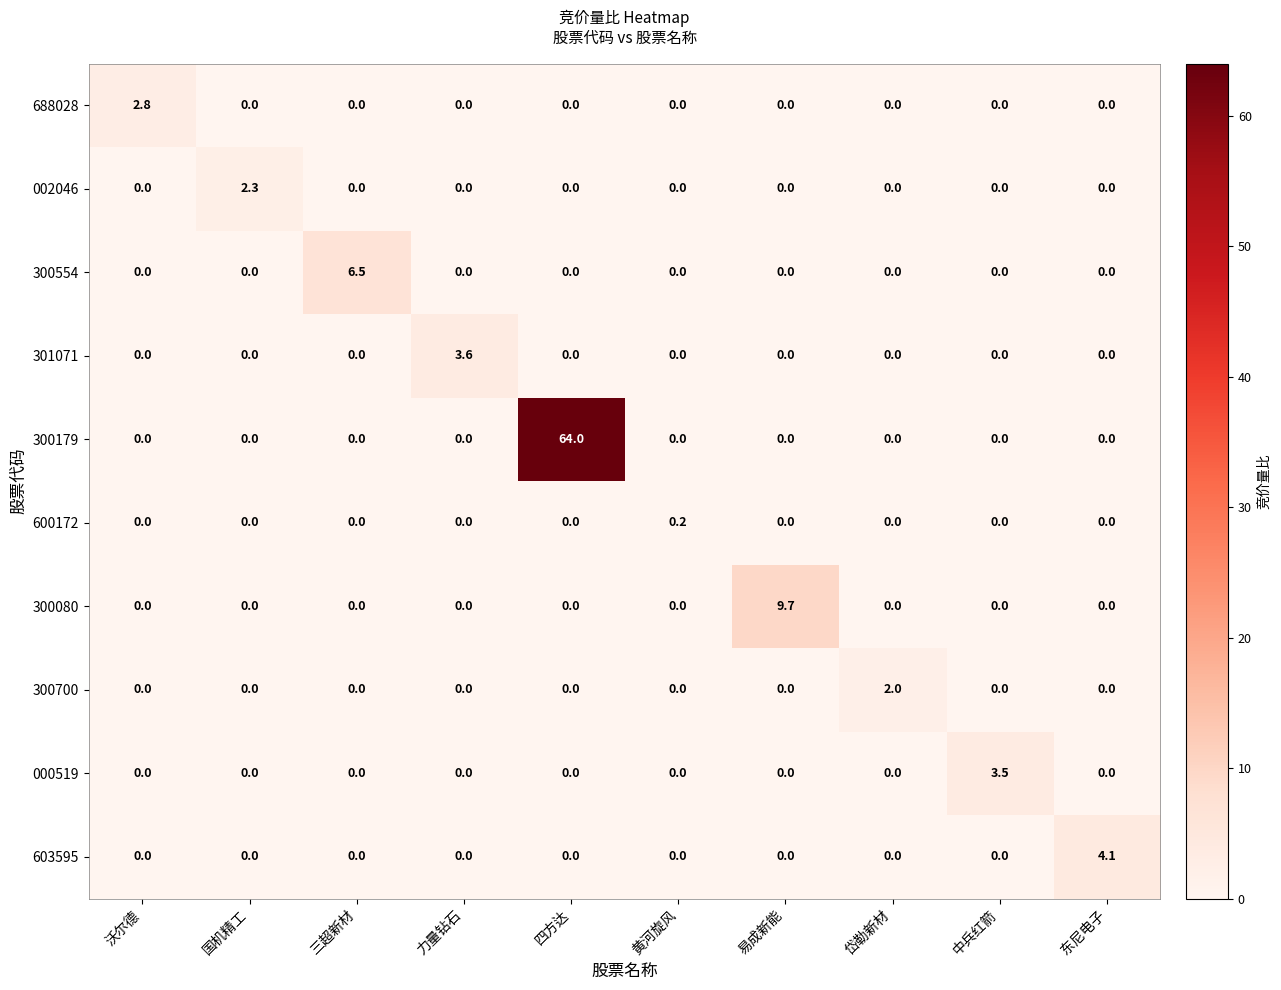

What is the sum of all 300179 values?

64.0